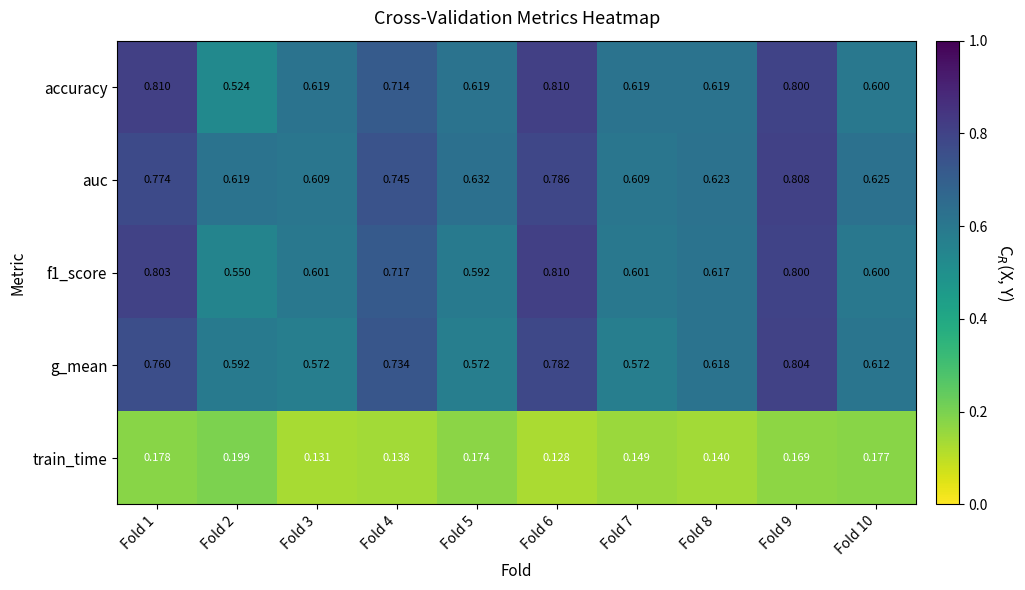

Which series has the largest total across all categories?

auc